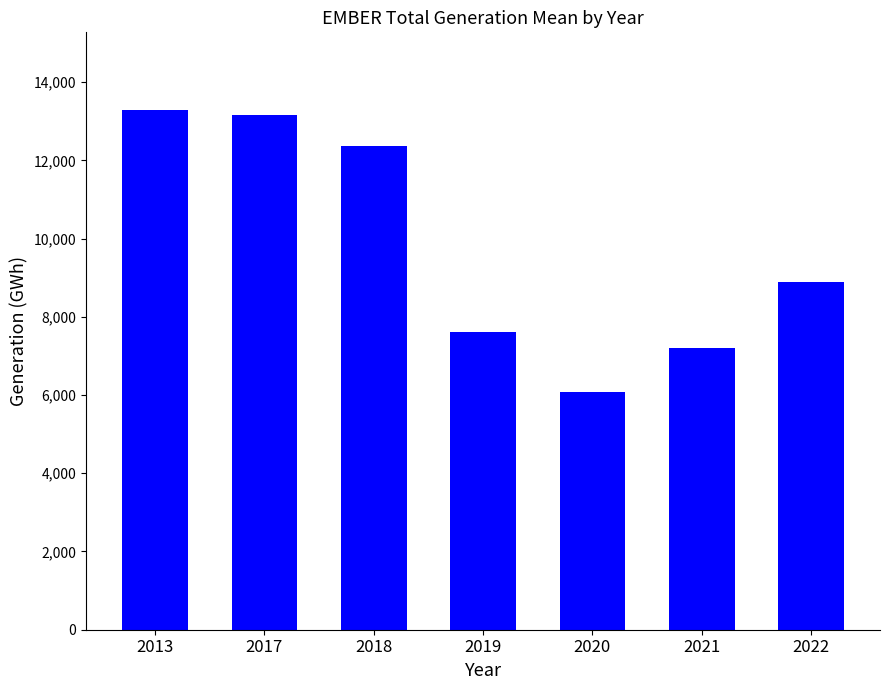

Is it true that the value at 2019 is 1888?

False